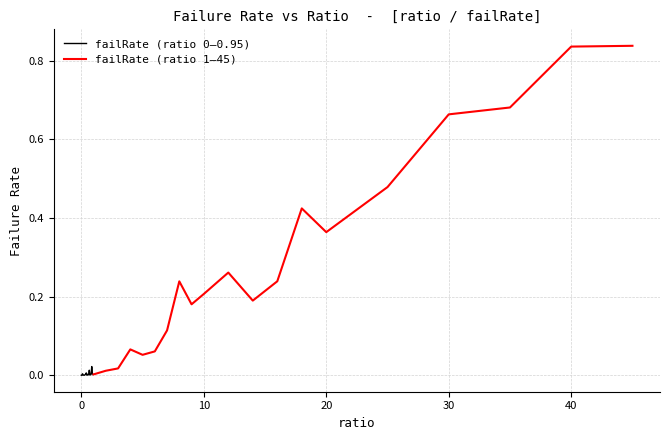

In failRate (ratio 0–0.95), how many points are higher than both neighbors (excluding endpoints)?

5